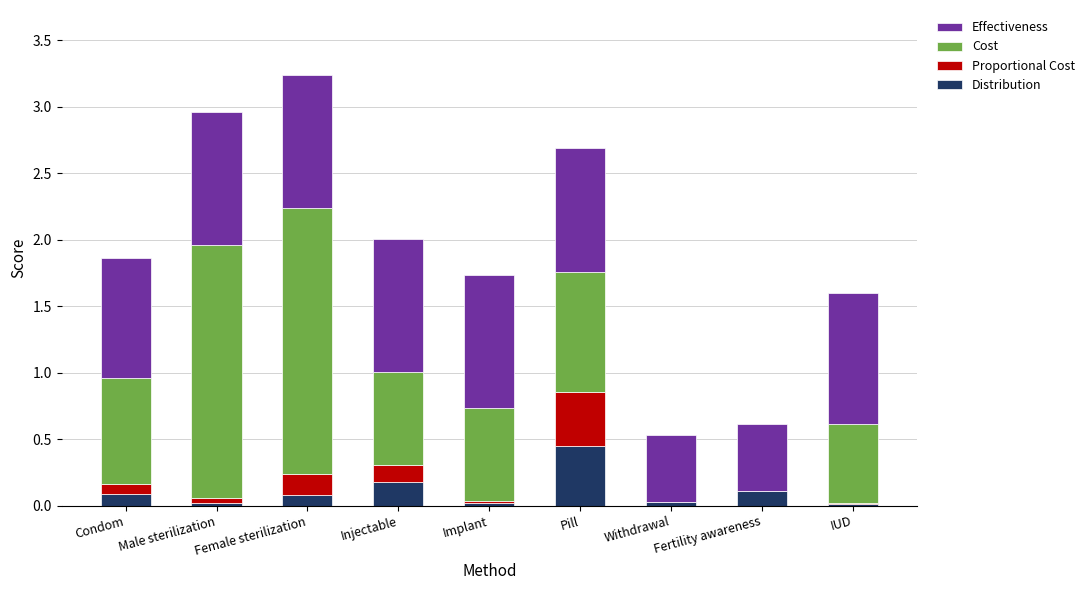

What is the total value across all series at Pill?

2.7